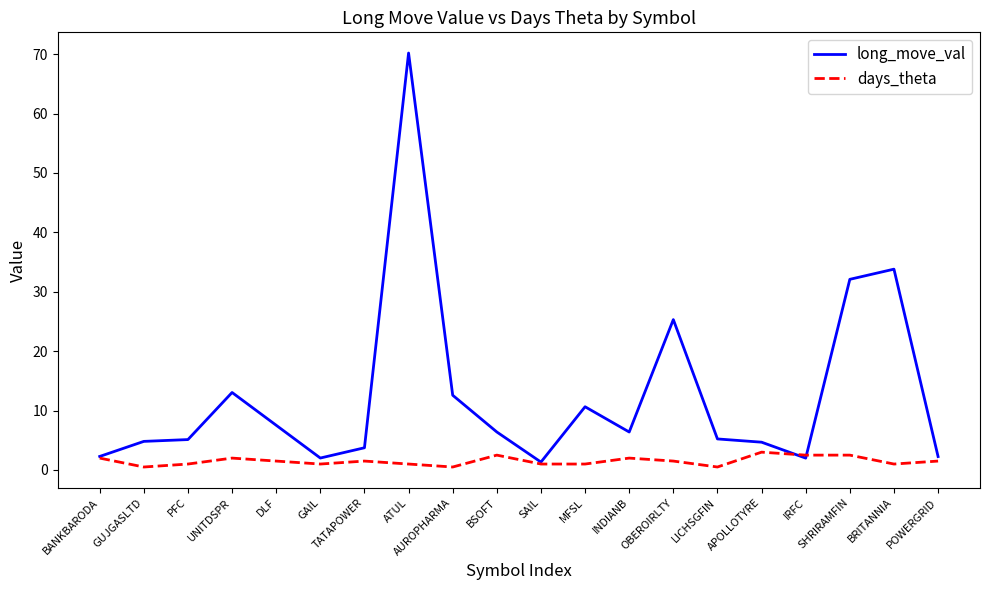

What is the greatest value displayed?

70.2